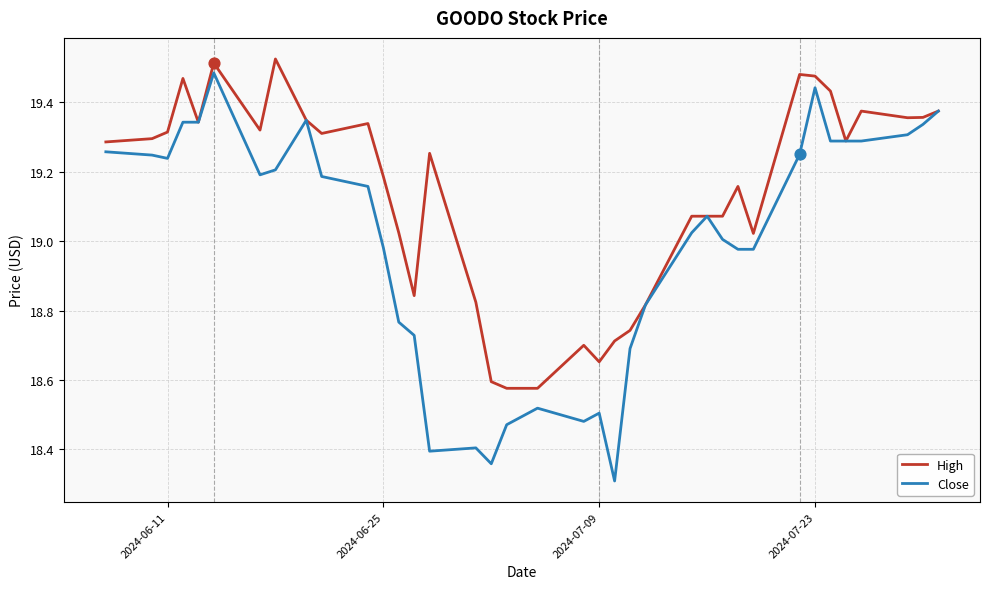

Which series has the largest range (max minus min)?

Close